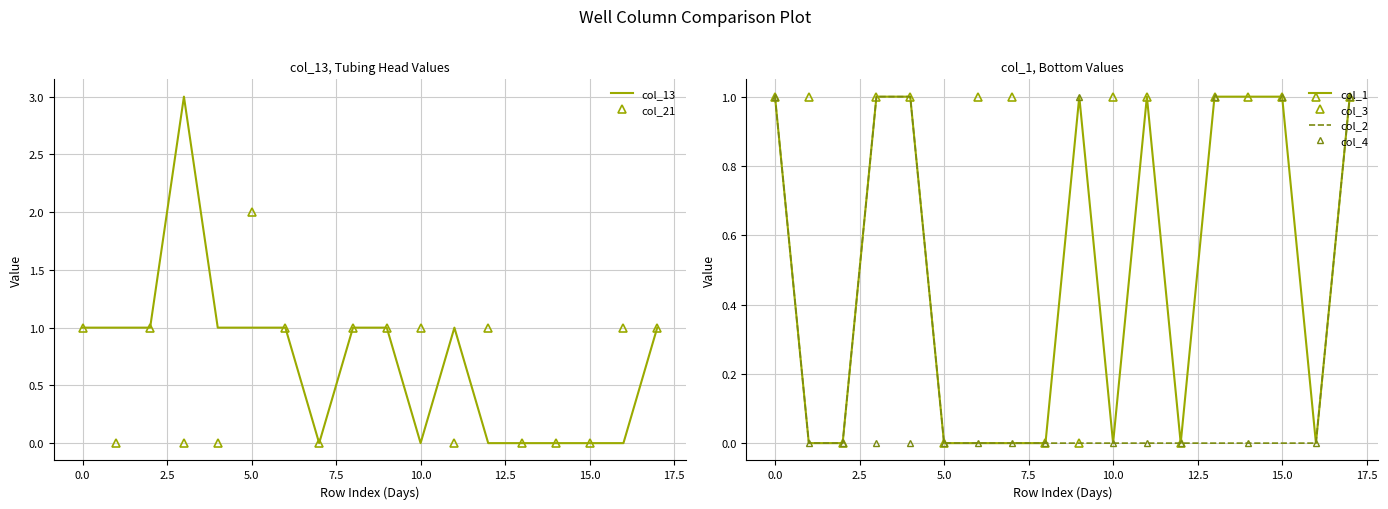

Is it true that col_3 equals 1 at 0.0?

True